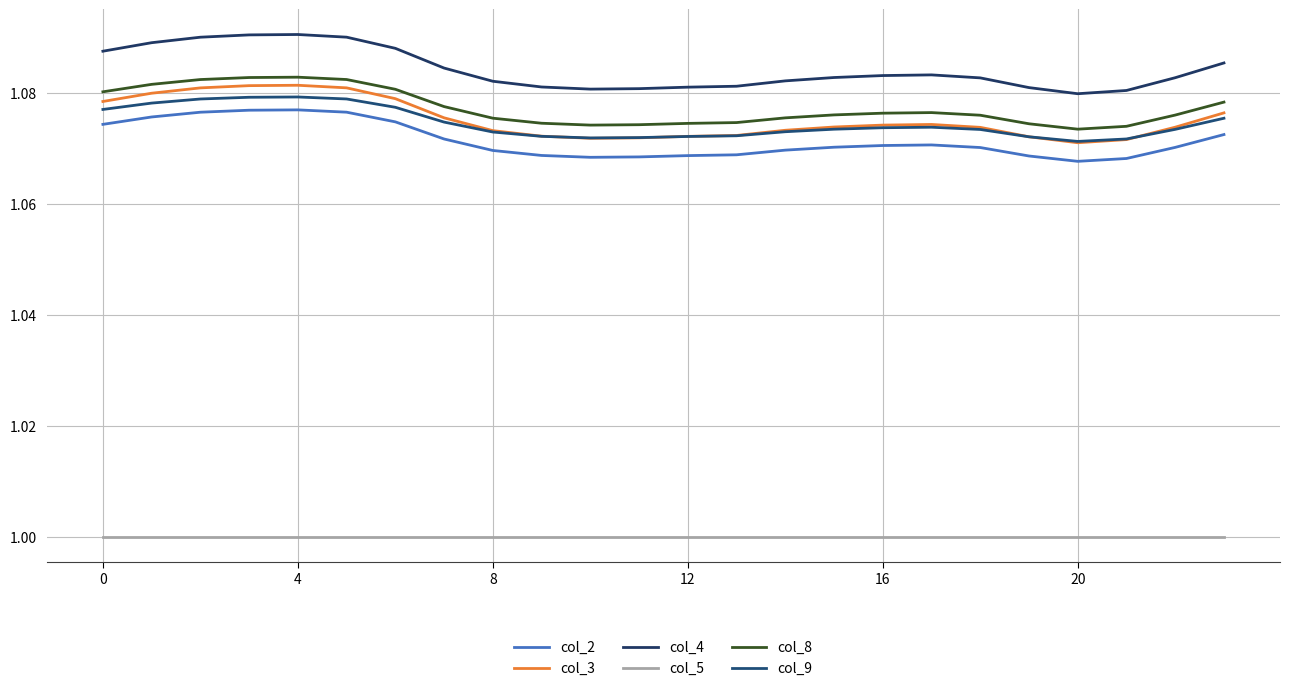

Reading left to right, list all the values displayed in this chart.

col_2: 1.1	1.1	1.1	1.1	1.1	1.1	1.1	1.1	1.1	1.1	1.1	1.1	1.1	1.1	1.1	1.1	1.1	1.1	1.1	1.1	1.1	1.1	1.1	1.1
col_3: 1.1	1.1	1.1	1.1	1.1	1.1	1.1	1.1	1.1	1.1	1.1	1.1	1.1	1.1	1.1	1.1	1.1	1.1	1.1	1.1	1.1	1.1	1.1	1.1
col_4: 1.1	1.1	1.1	1.1	1.1	1.1	1.1	1.1	1.1	1.1	1.1	1.1	1.1	1.1	1.1	1.1	1.1	1.1	1.1	1.1	1.1	1.1	1.1	1.1
col_5: 1.0	1.0	1.0	1.0	1.0	1.0	1.0	1.0	1.0	1.0	1.0	1.0	1.0	1.0	1.0	1.0	1.0	1.0	1.0	1.0	1.0	1.0	1.0	1.0
col_8: 1.1	1.1	1.1	1.1	1.1	1.1	1.1	1.1	1.1	1.1	1.1	1.1	1.1	1.1	1.1	1.1	1.1	1.1	1.1	1.1	1.1	1.1	1.1	1.1
col_9: 1.1	1.1	1.1	1.1	1.1	1.1	1.1	1.1	1.1	1.1	1.1	1.1	1.1	1.1	1.1	1.1	1.1	1.1	1.1	1.1	1.1	1.1	1.1	1.1